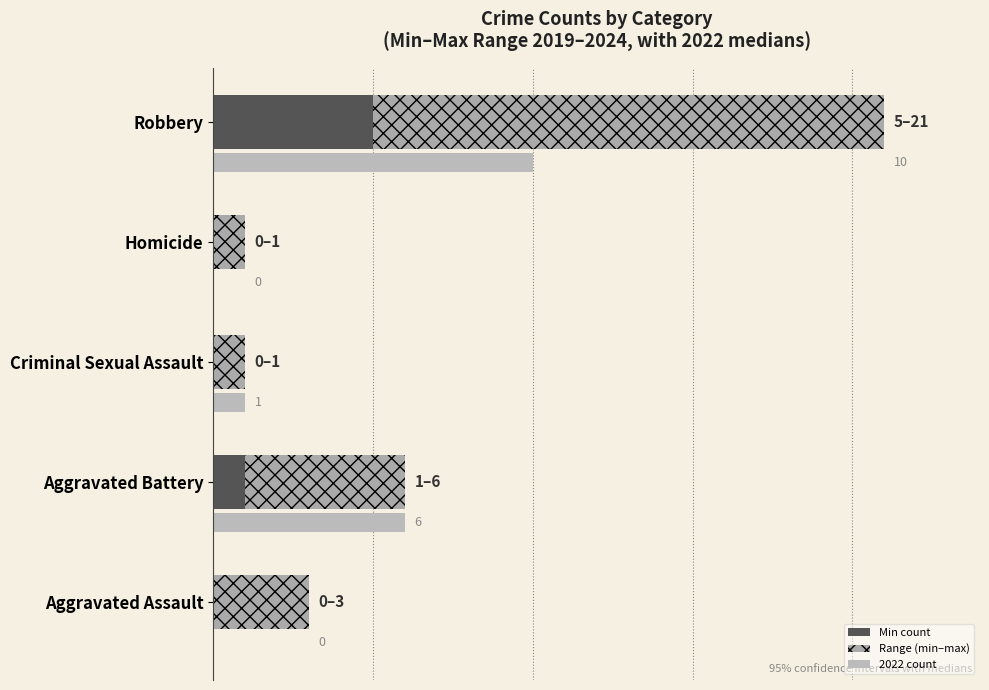

The value of Range (min–max) at Homicide is 2. True or false?

False